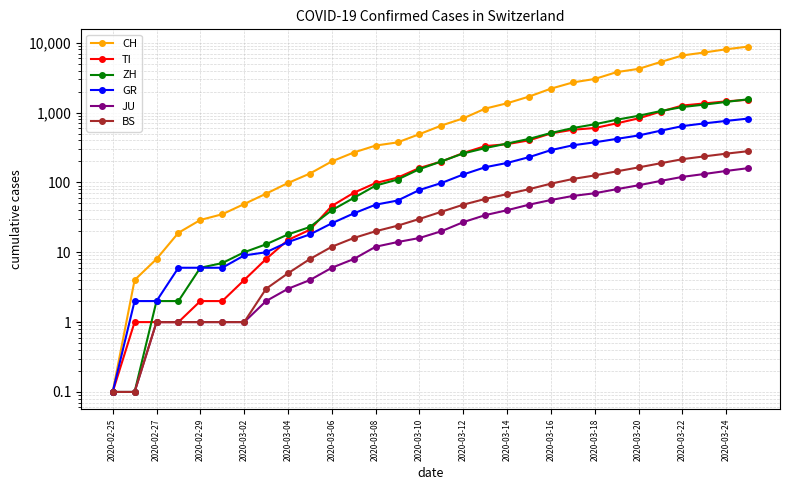

What is the maximum value shown in the chart?

8795.0